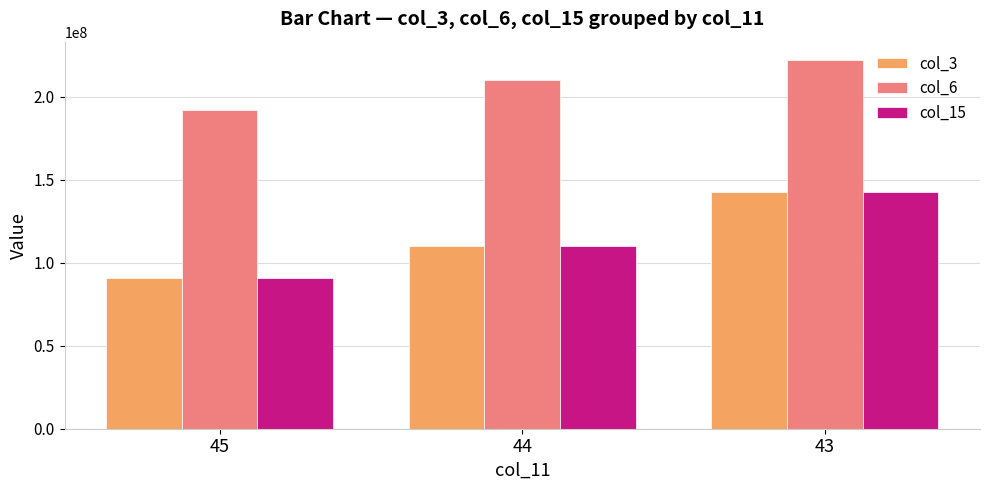

What is the difference between the highest and lowest values at 44?

100145389.7